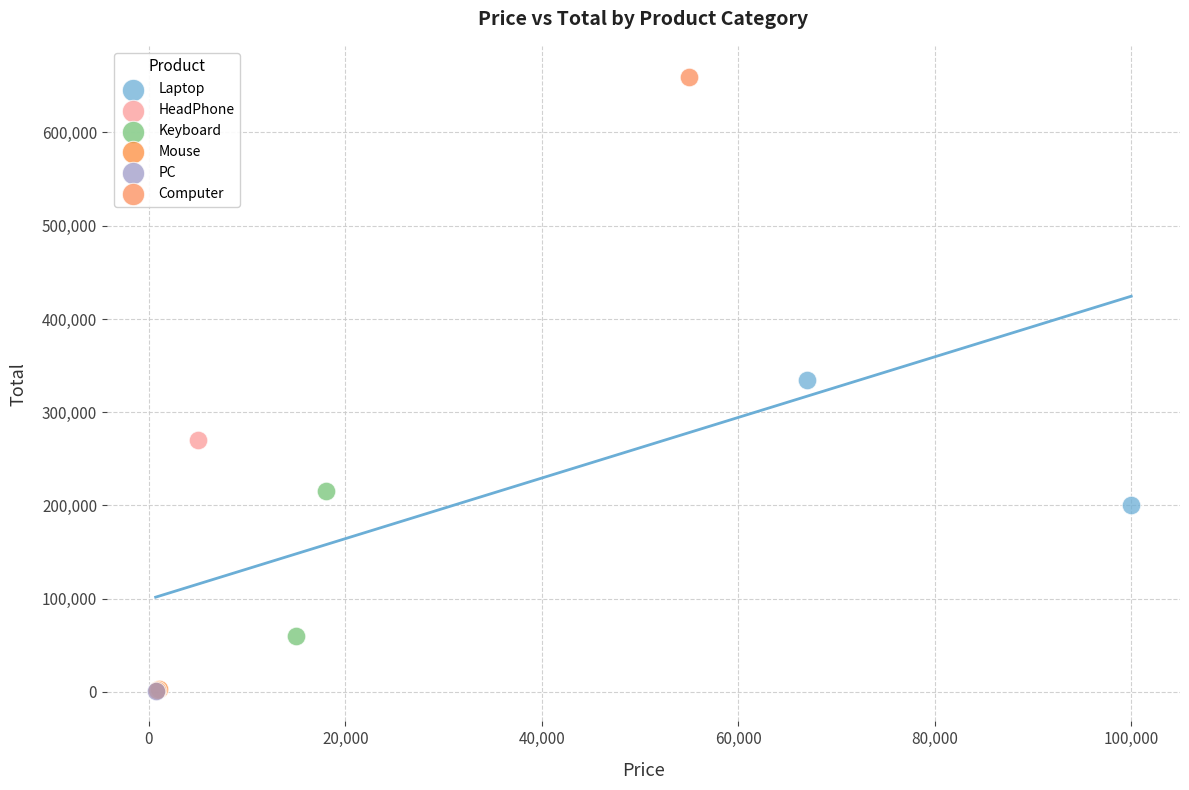

Which series contains the highest Y value?

Computer